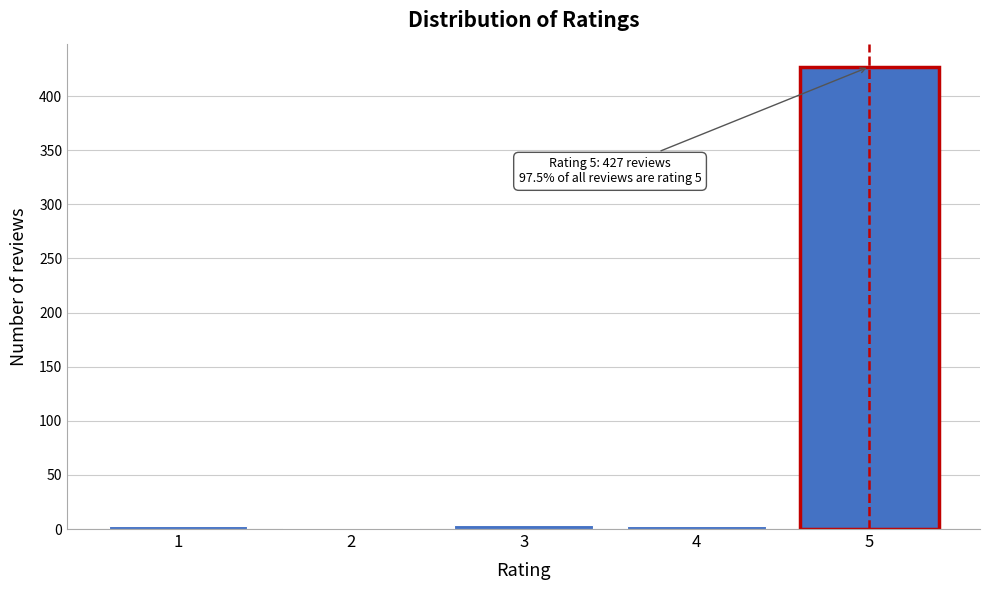

What is the maximum value shown in the chart?

427